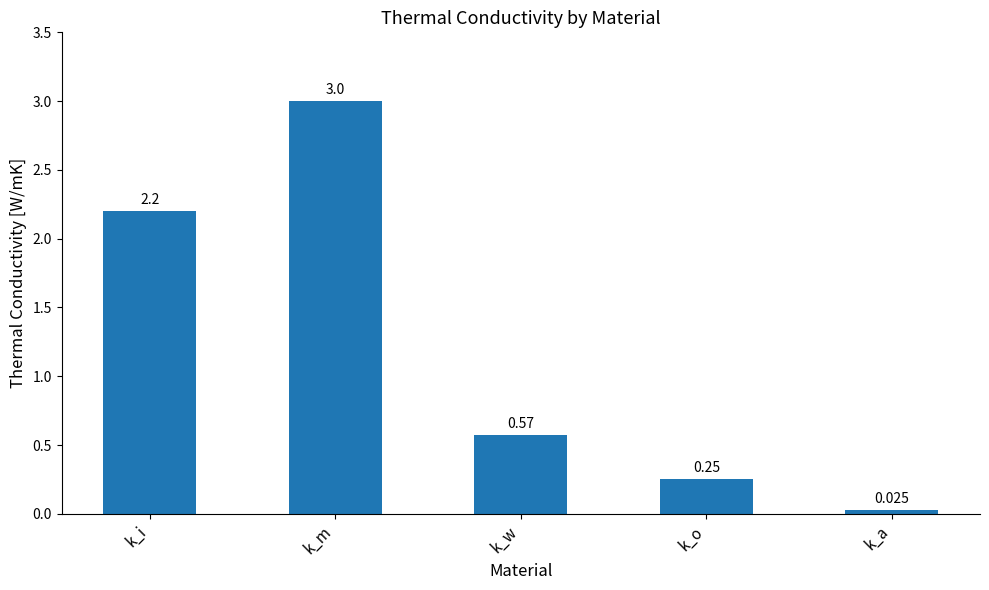

Does the chart contain any negative values?

No